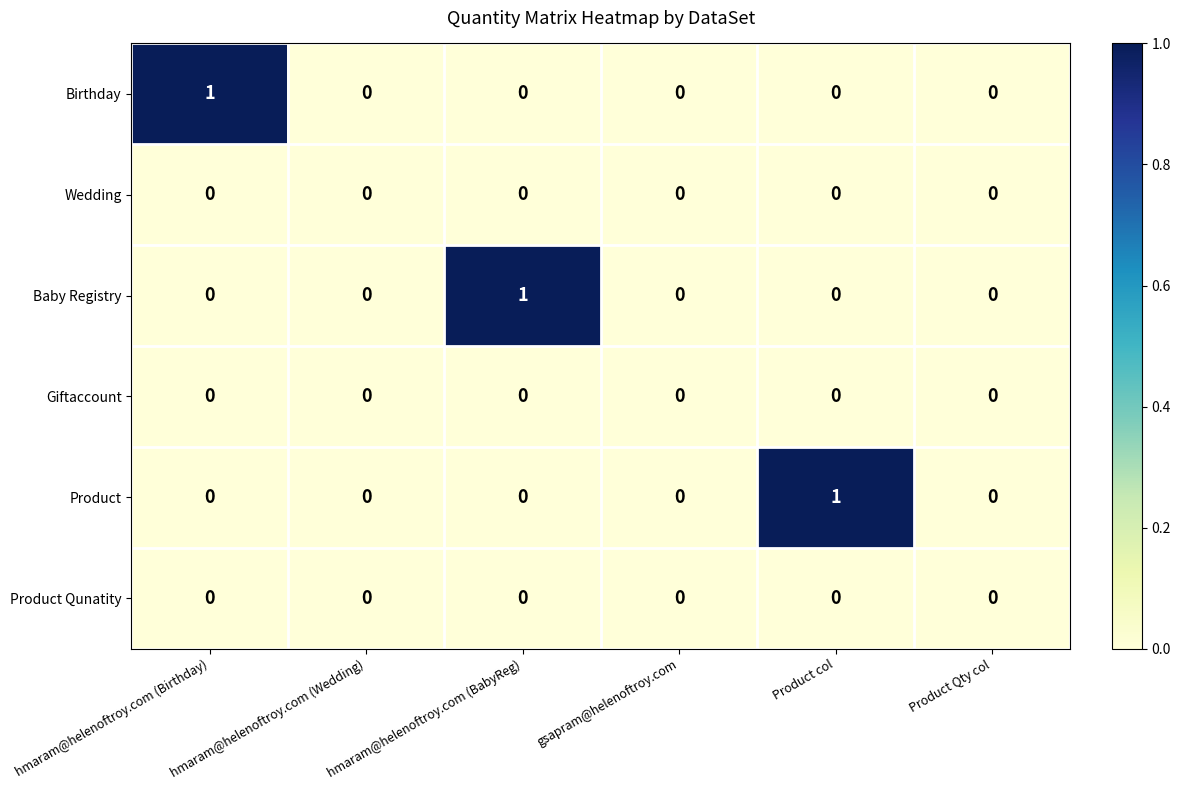

Count the Baby Registry values in the range 0 to 1.

6